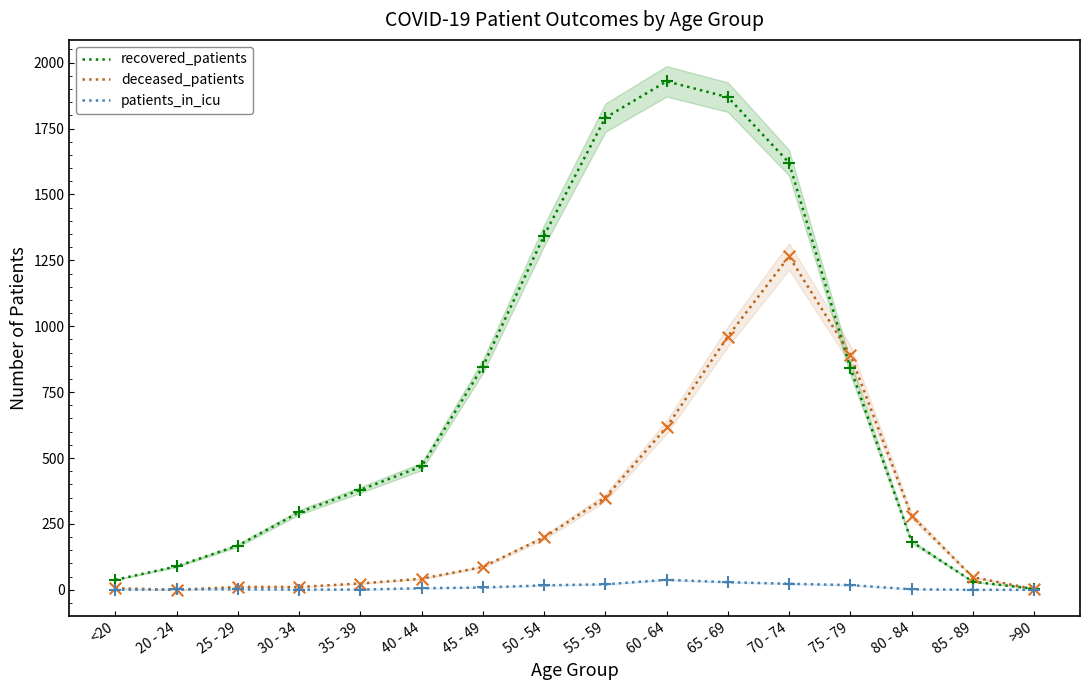

Which series has the largest Y range (max minus min)?

recovered_patients